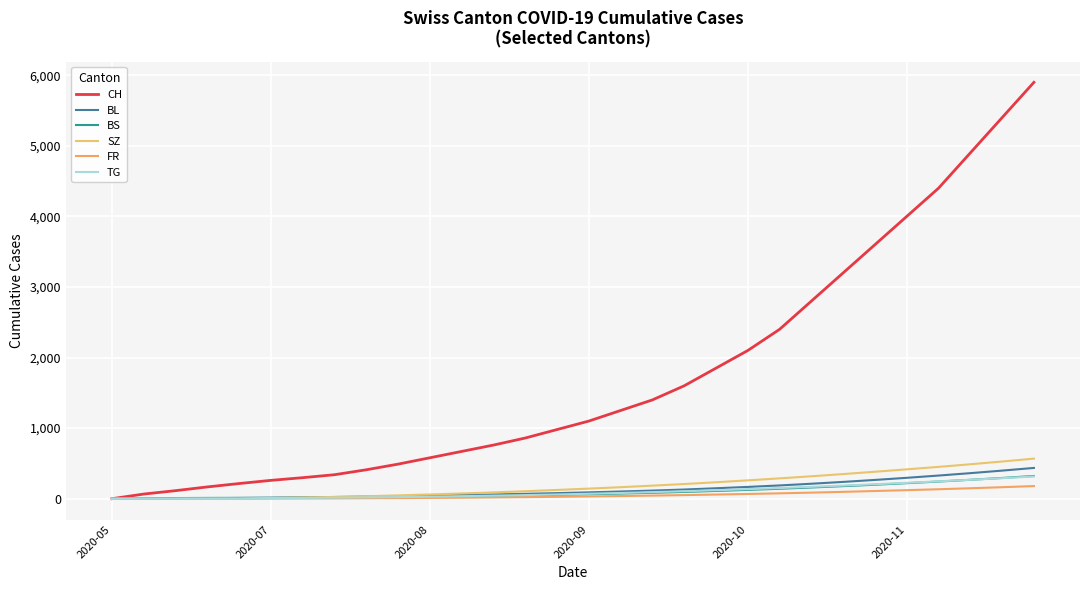

How many lines are shown in the chart?

6